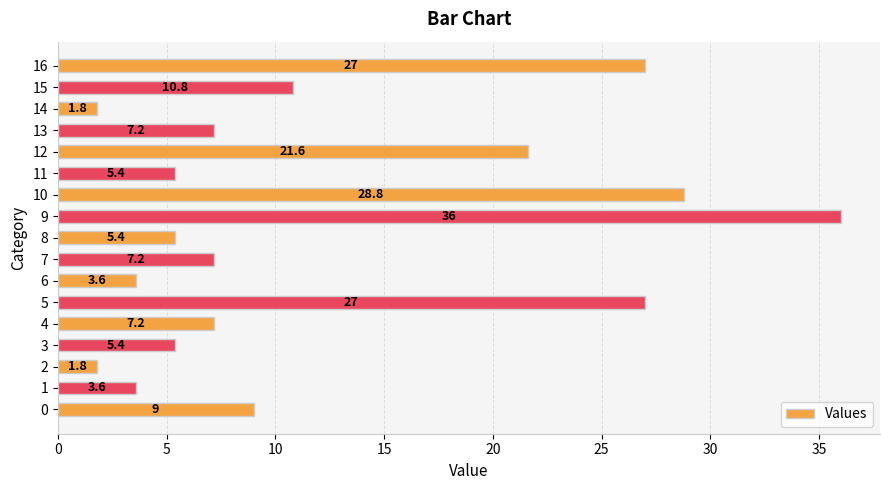

At which label is the value closest to 18?

12